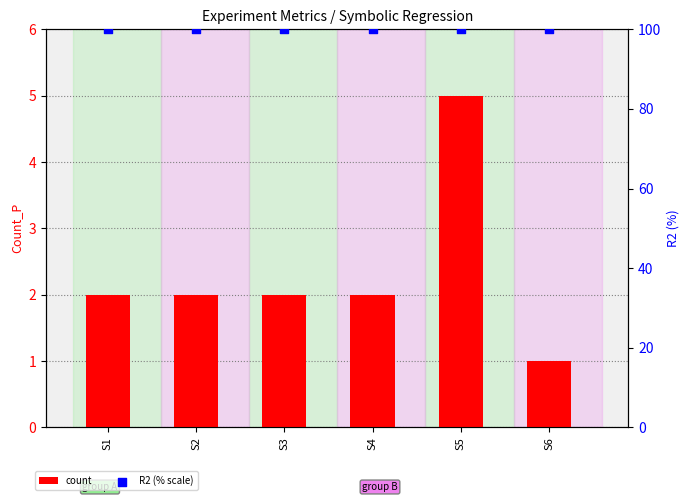

What are all the series names shown in the legend?

count, R2 (% scale)